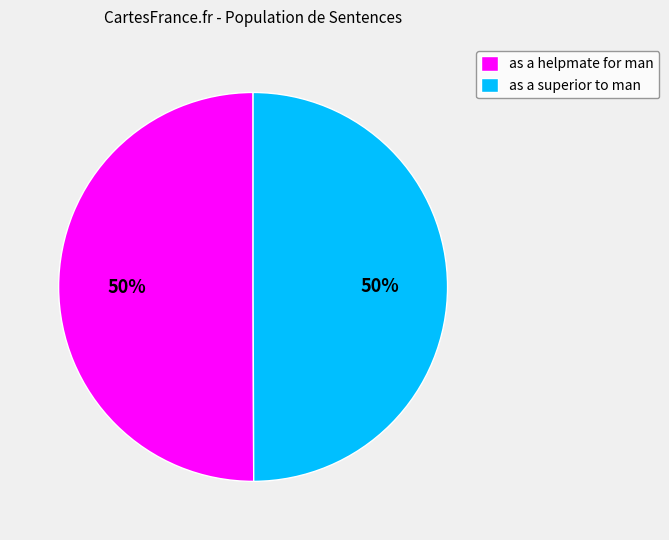

Is the sum of as a superior to man and as a helpmate for man greater than half?

Yes